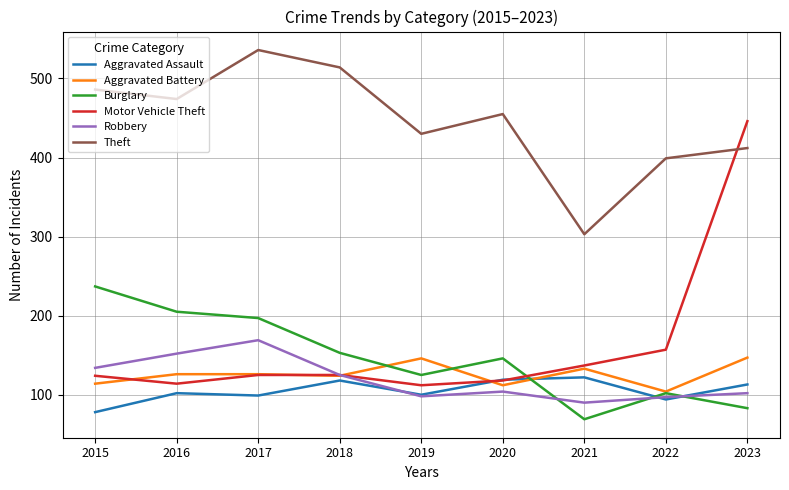

Is this an area chart (filled region under the line)?

No